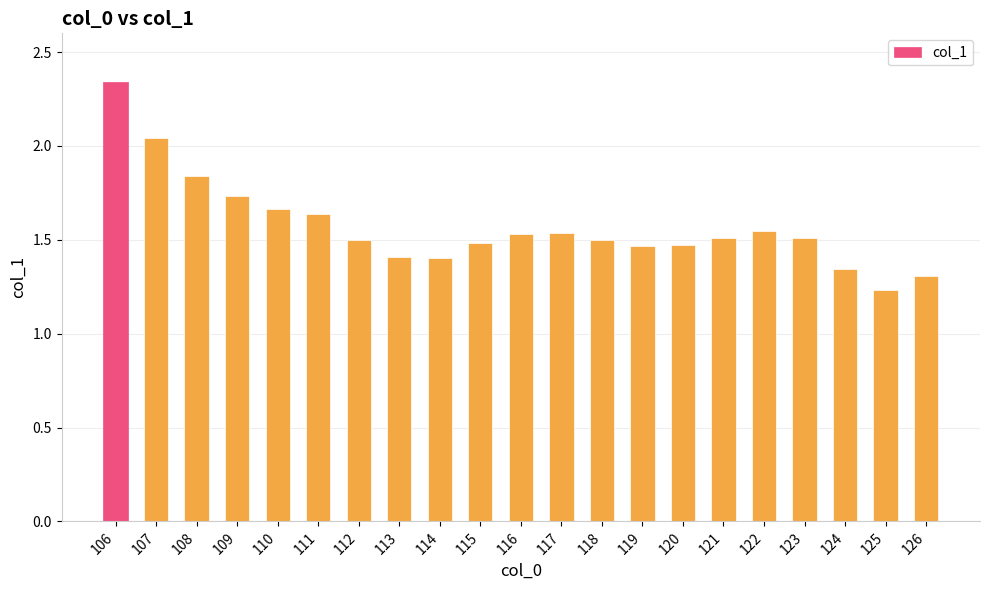

The value at 110 is 1.1. True or false?

False